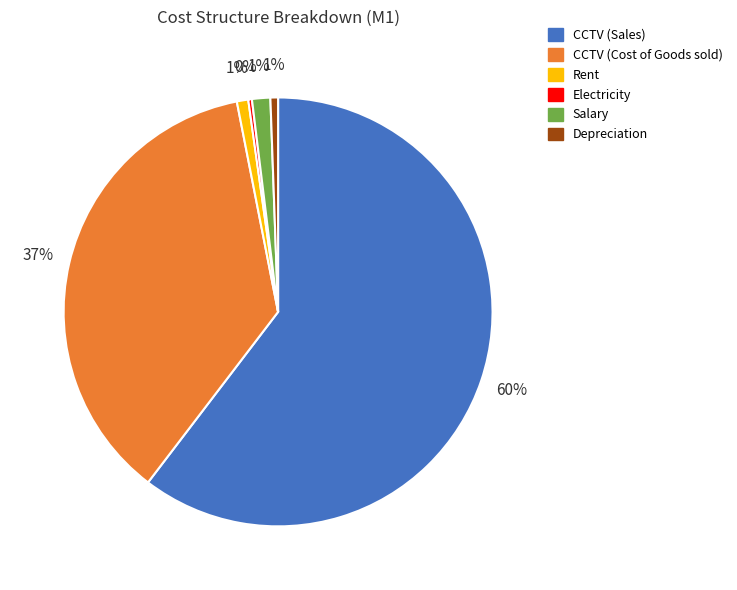

Combined, do Rent and Depreciation account for over 50%?

No